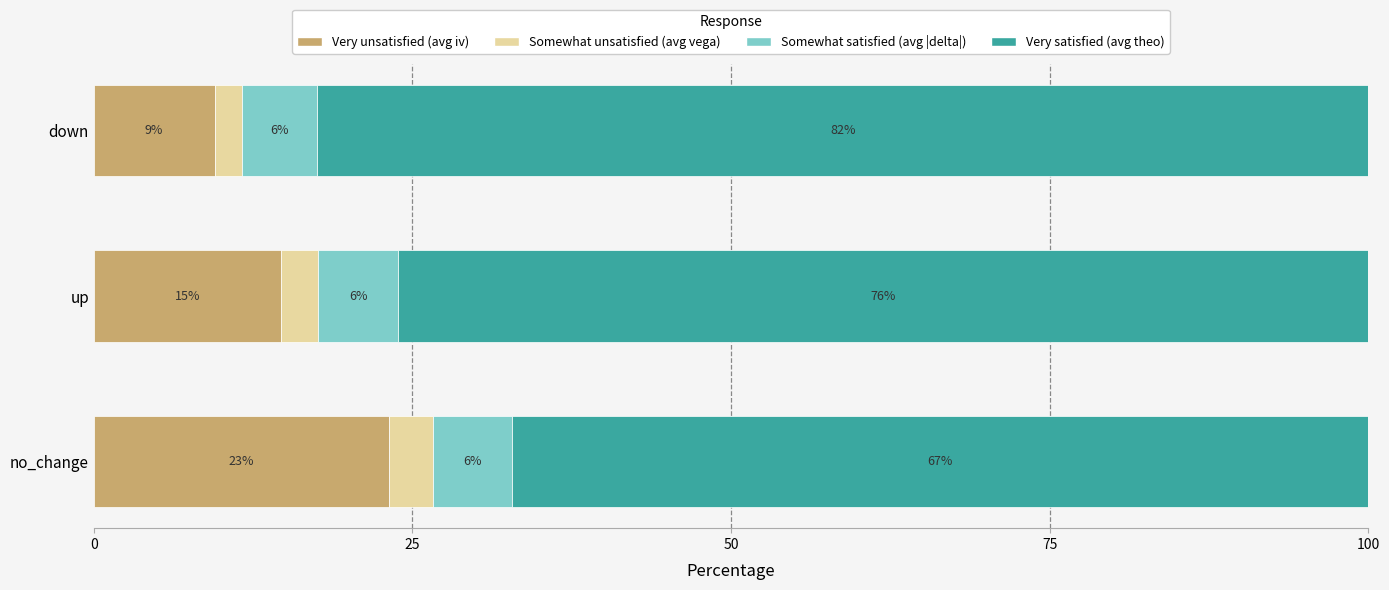

What are all the series names shown in the legend?

Very unsatisfied (avg iv), Somewhat unsatisfied (avg vega), Somewhat satisfied (avg |delta|), Very satisfied (avg theo)